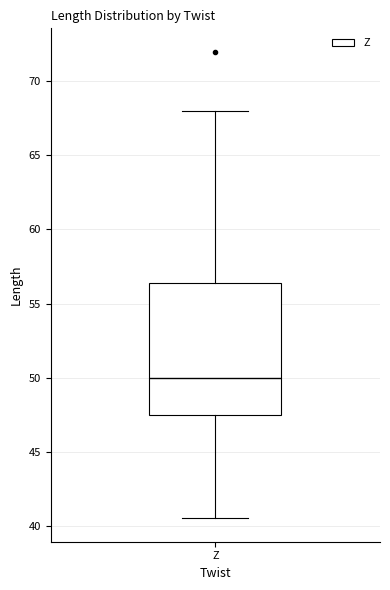

Read this box plot against the y-axis: the position of the median line, the range covered by the box, and the ends of both whiskers. The values are not printed on the chart, so give them approximately, as read against the axis.

median 50.0, box 47.5 to 56.5, whiskers 40.5 to 68.0